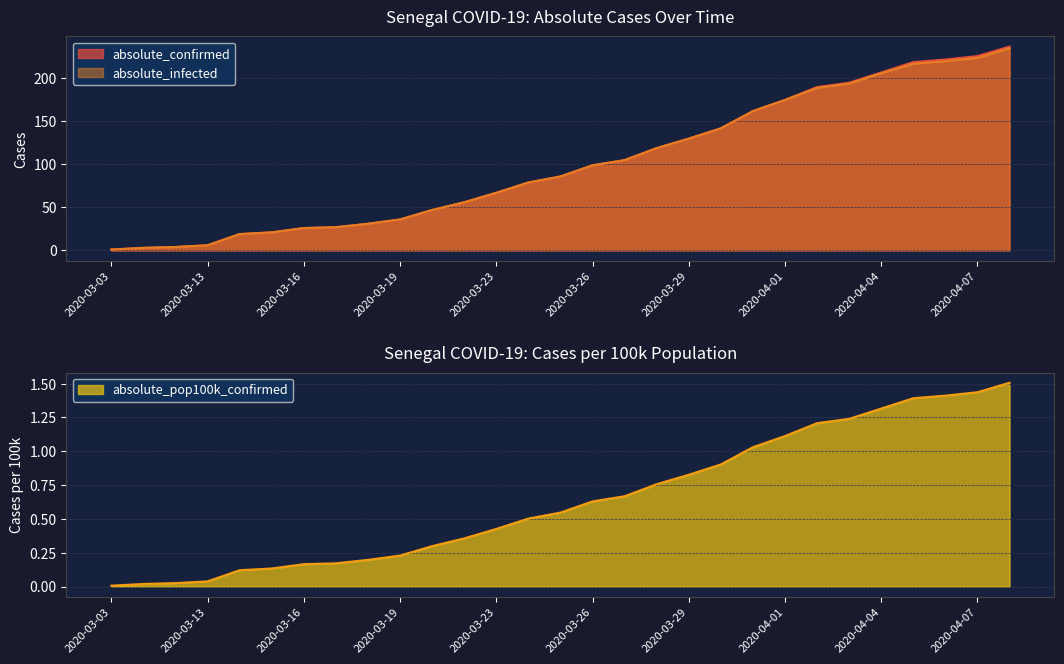

Where is absolute_confirmed nearest to the value 119?

2020-03-28